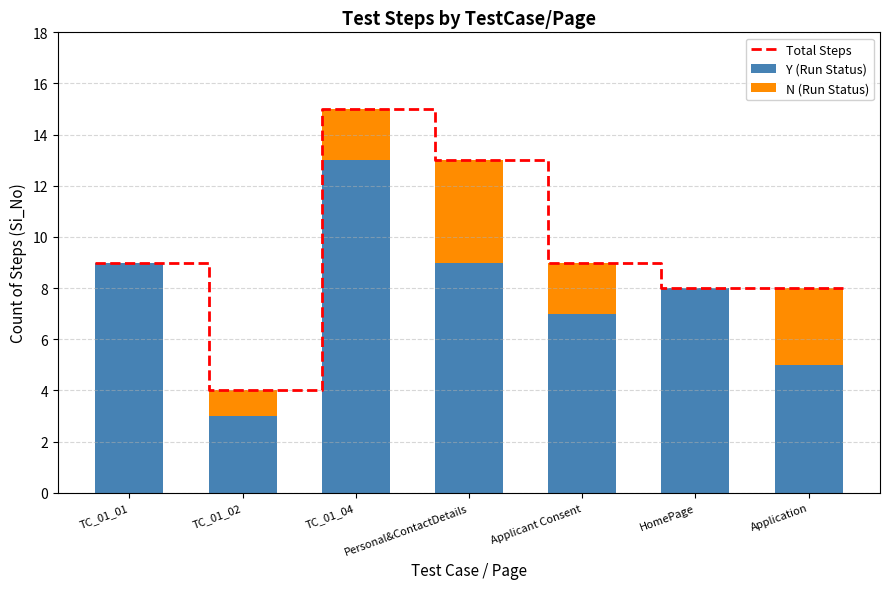

Is the value of N at TC_01_02 greater than the value of Y at Application?

No